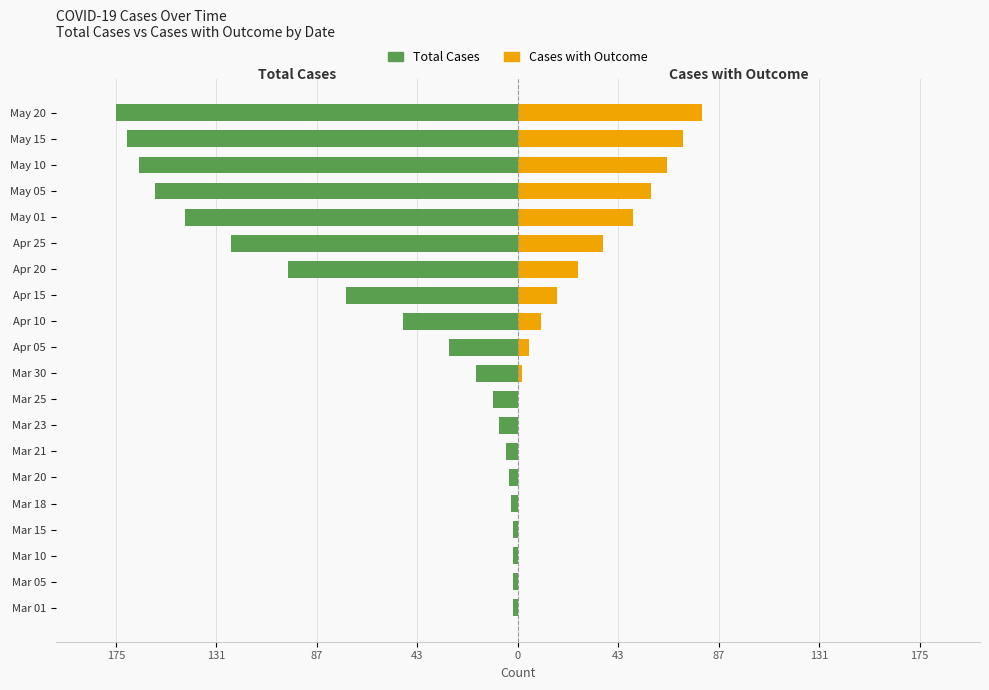

What is the difference between the Cases with Outcome values at May 20 and Apr 10?

70